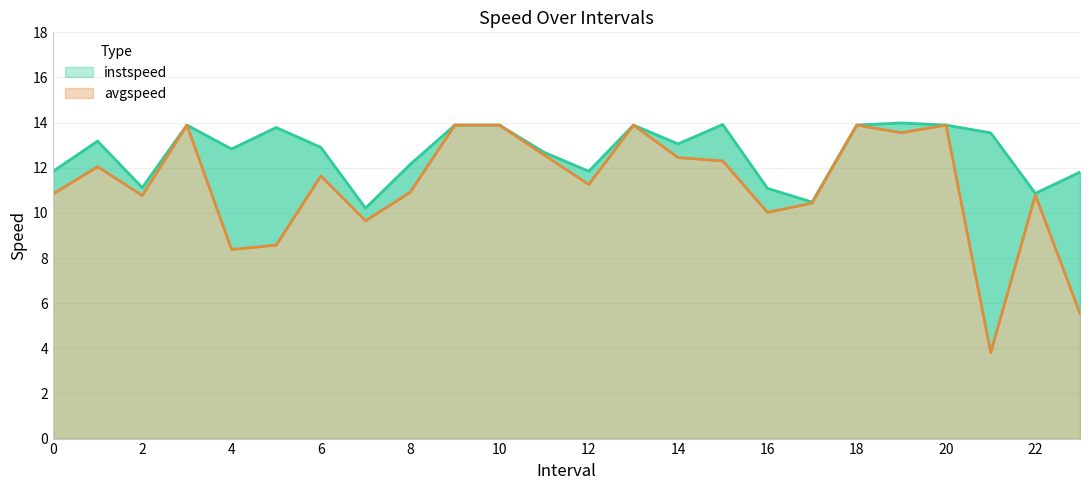

What is the difference between the instspeed values at 11 and 16?

1.6